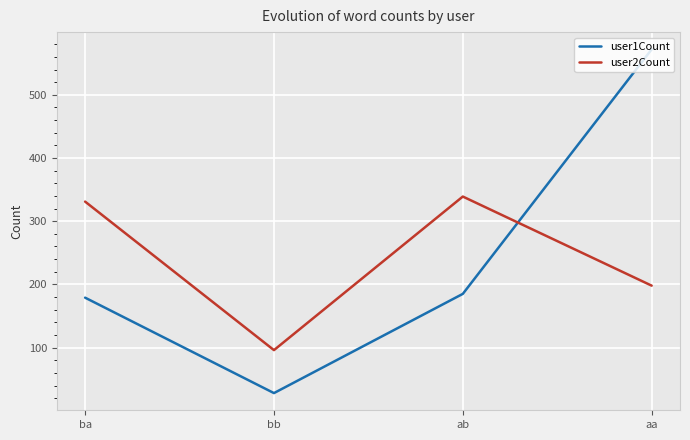

True or false: user2Count has a value of 339 at ab.

True